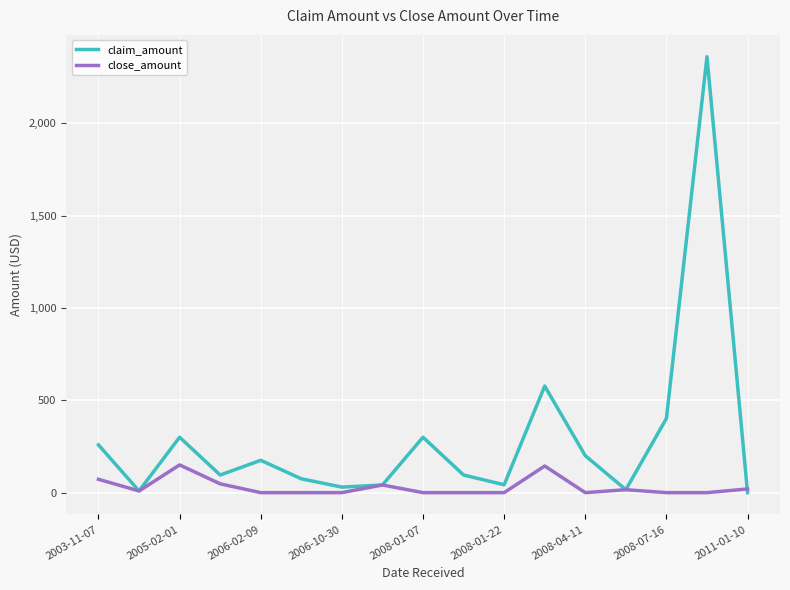

List the series in order of their overall mean, highest first.

claim_amount, close_amount